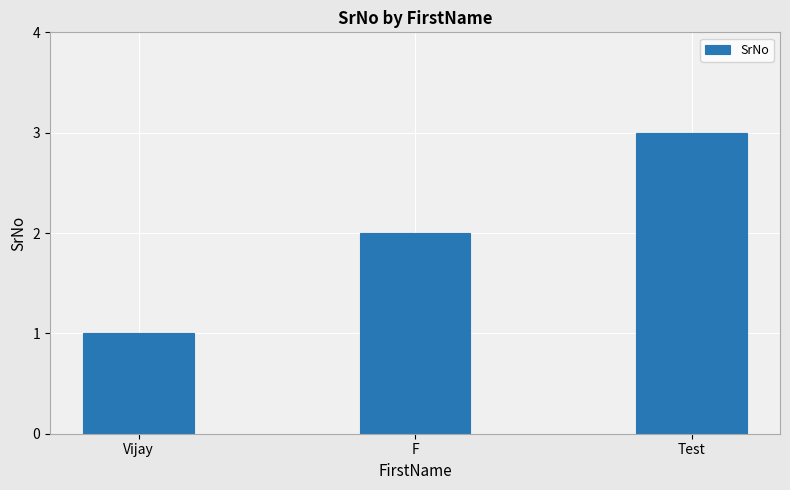

What is the value of the 1st bar from the left?

1